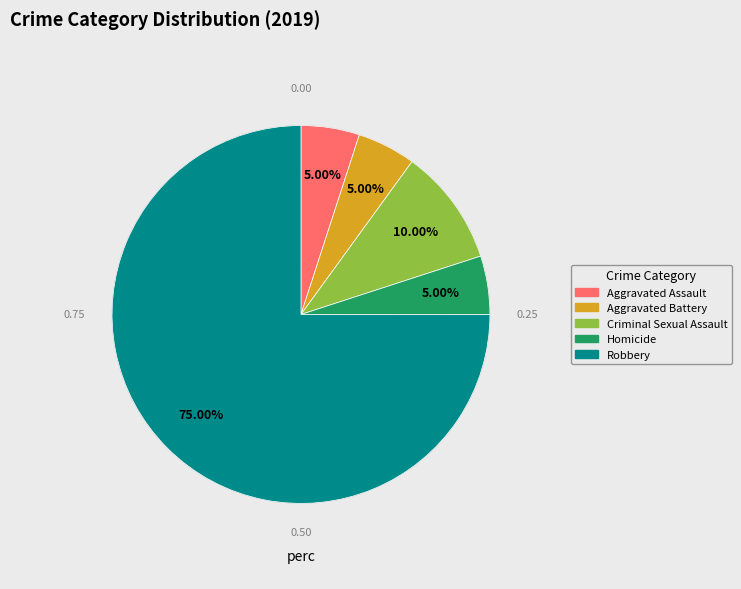

True or false: Robbery accounts for 75% of the total.

True